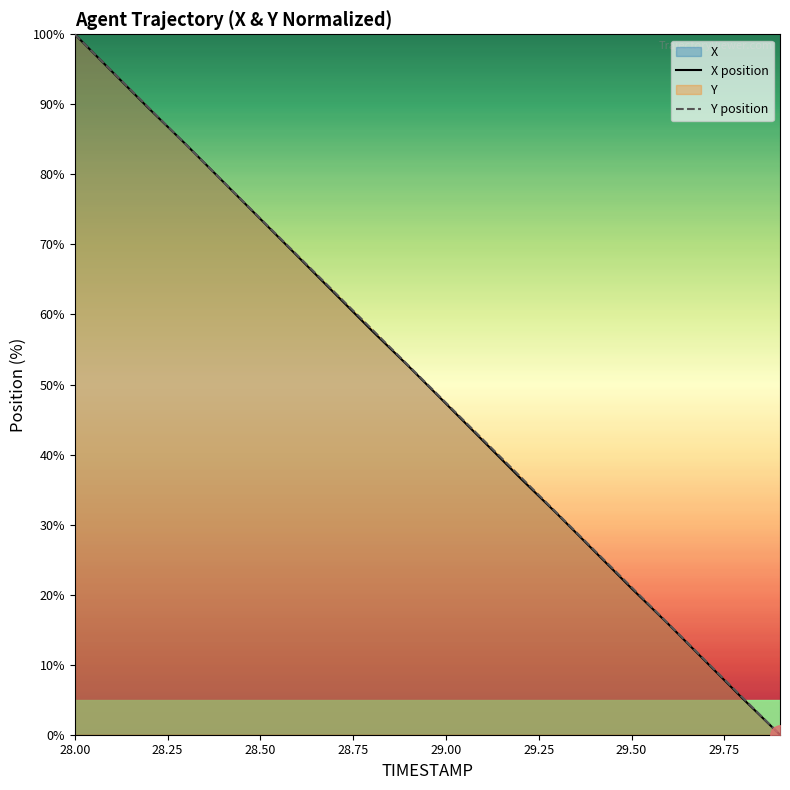

What is the spread (max minus min) of values at 28.8?

0.2